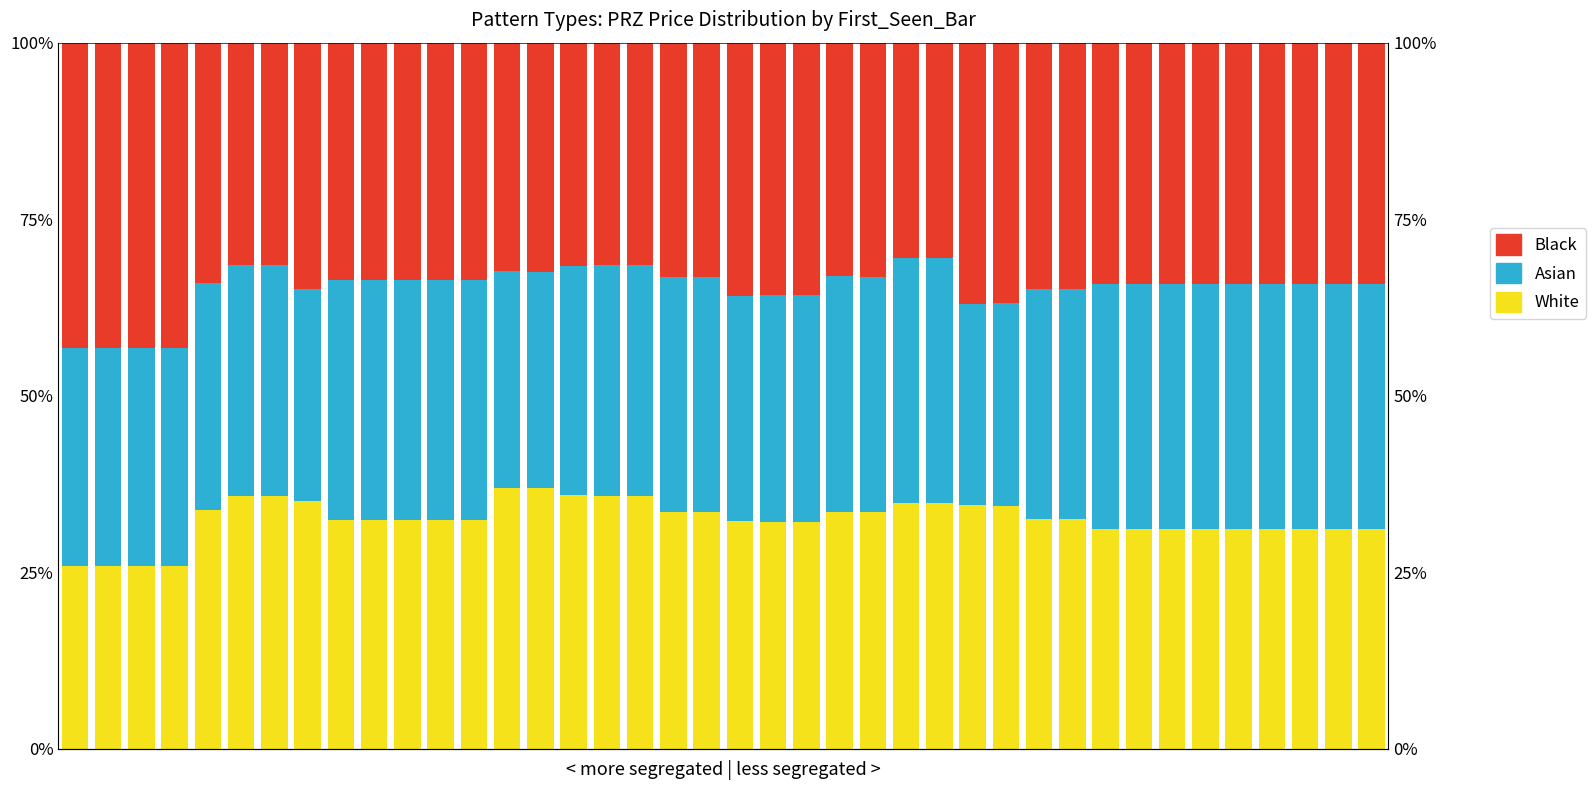

At which label does Asian reach its peak?

25